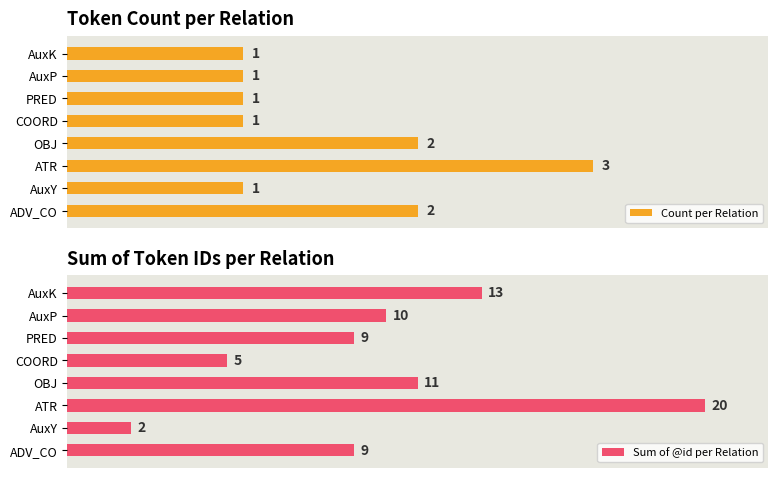

Is it true that Sum of @id per Relation equals 12 at PRED?

False